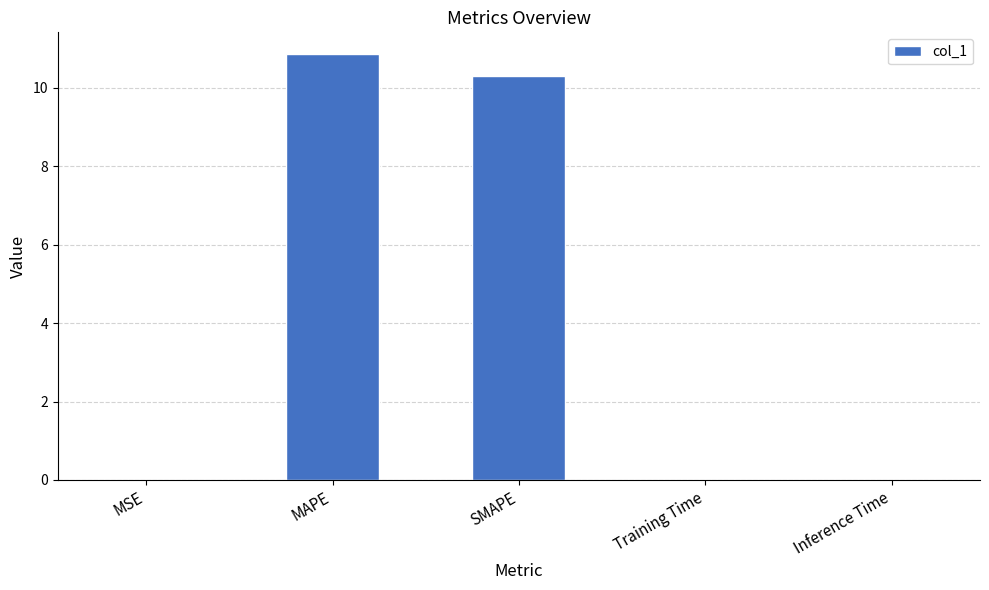

The value at Training Time is 0.0. True or false?

True